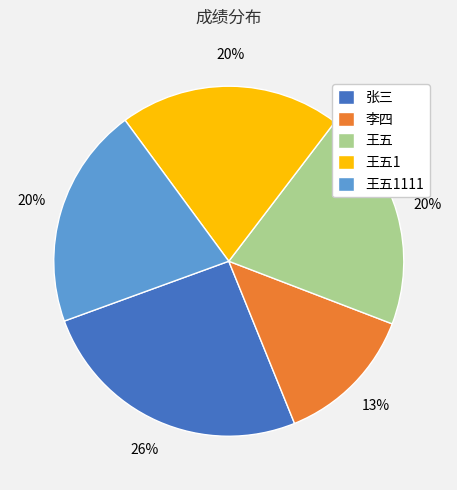

Which has a higher value, 王五1111 or 张三?

张三